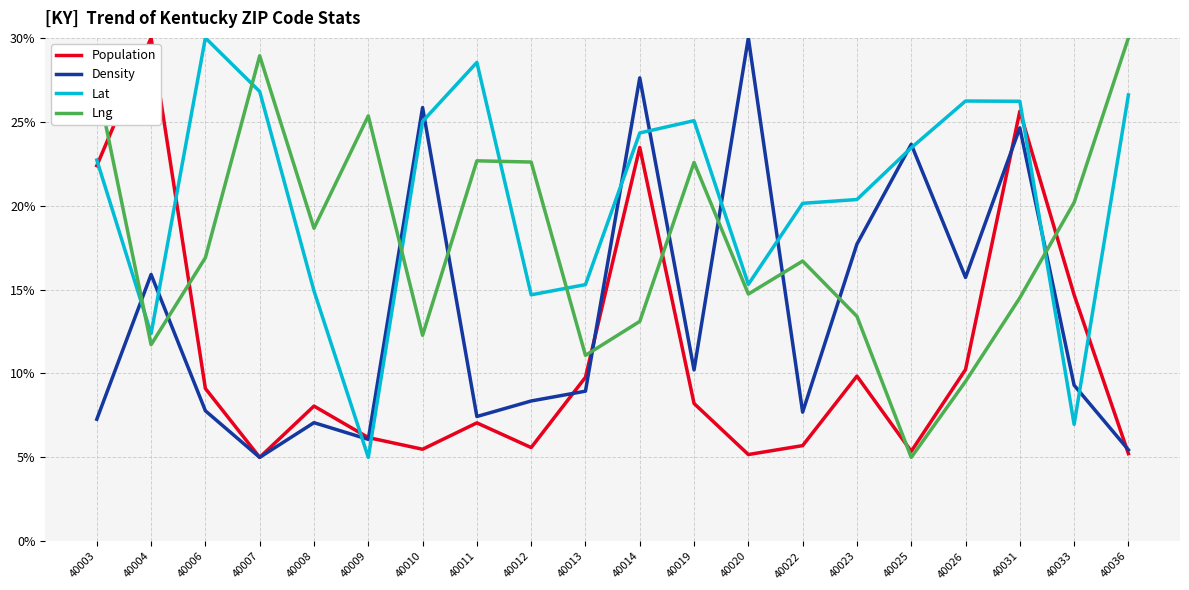

What is the spread (max minus min) of values at 40019?

16.9